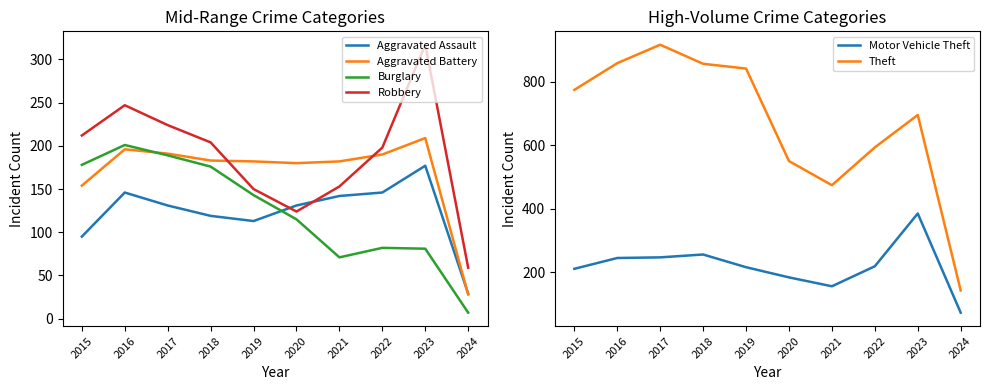

How many intersections are there between Burglary and Aggravated Assault?

1